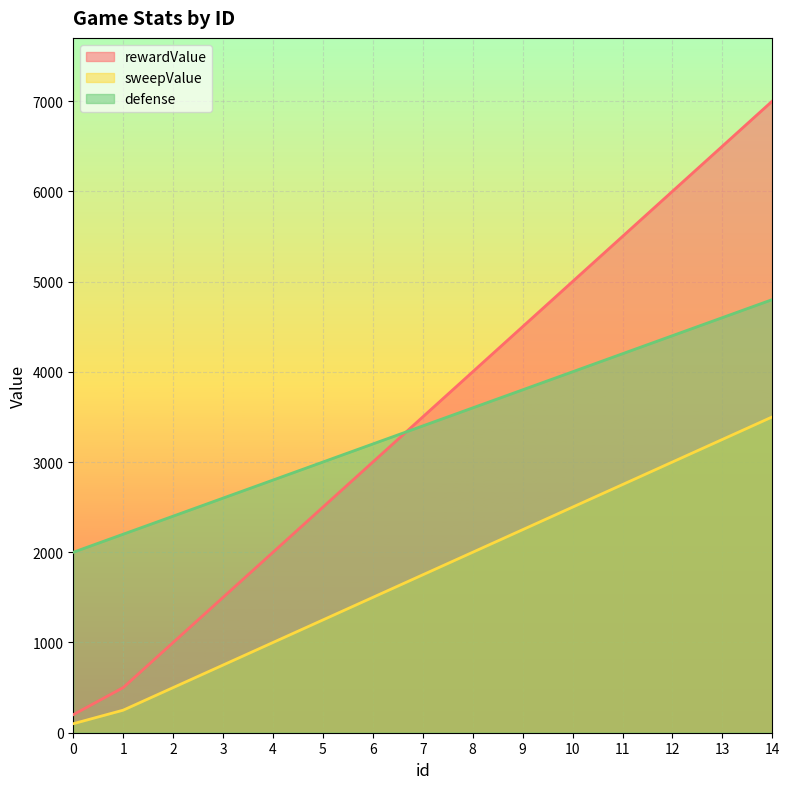

What value does the defense series have at 9?

3800